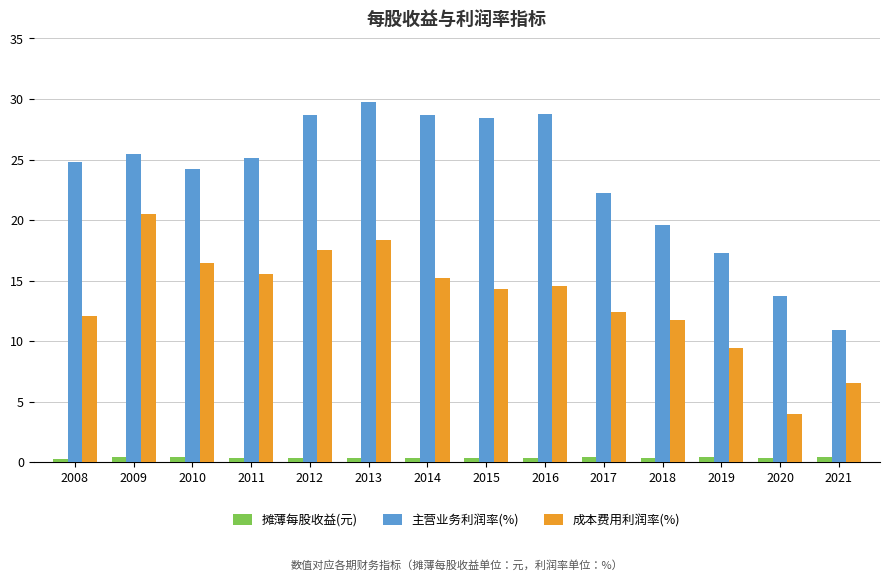

At how many categories does at least one series exceed 6?

14